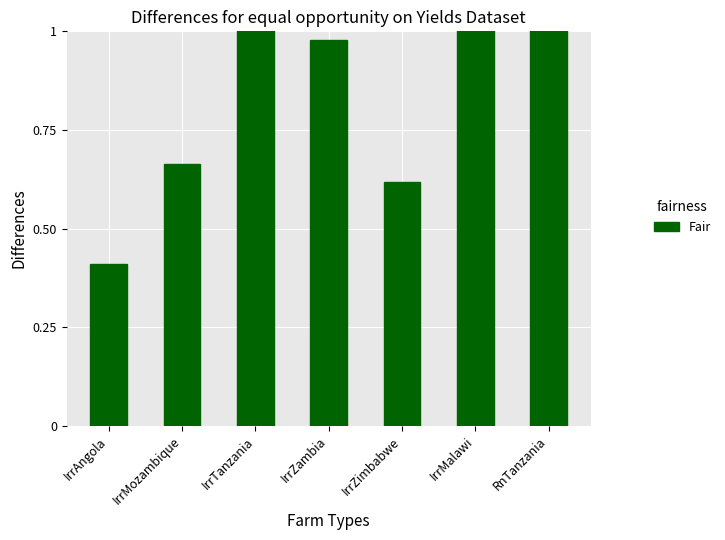

What is the ratio of the value at IrrAngola to the value at RnTanzania?

0.4